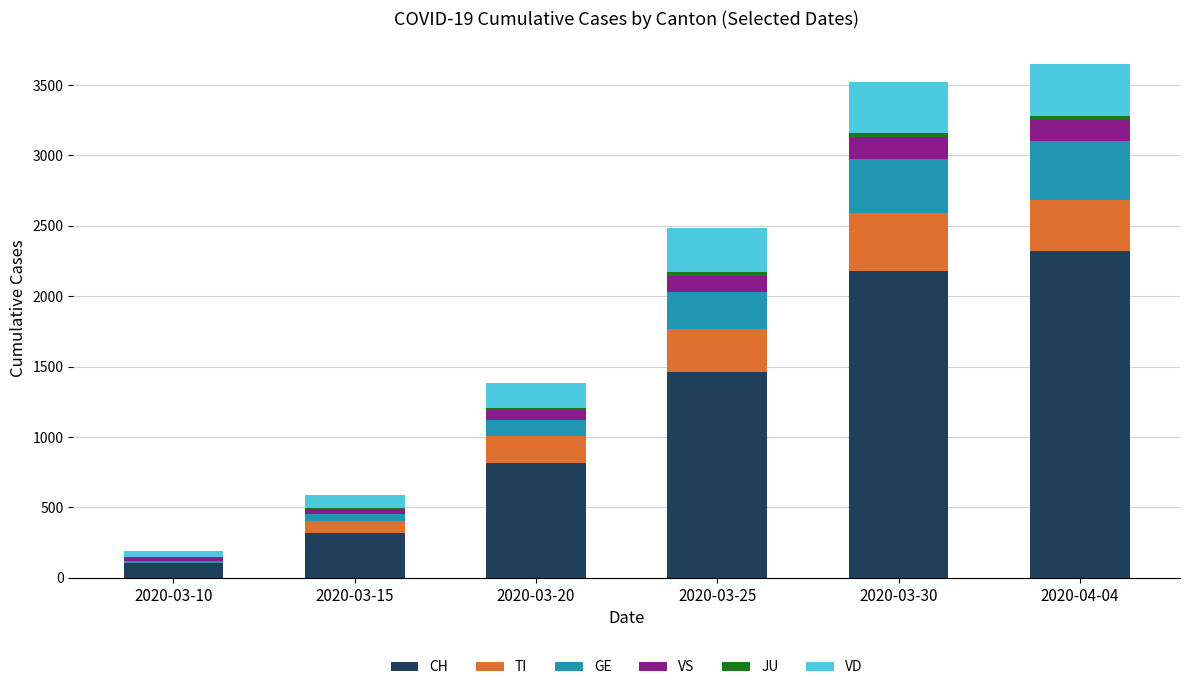

The value of CH at 2020-03-25 is 1464. True or false?

True